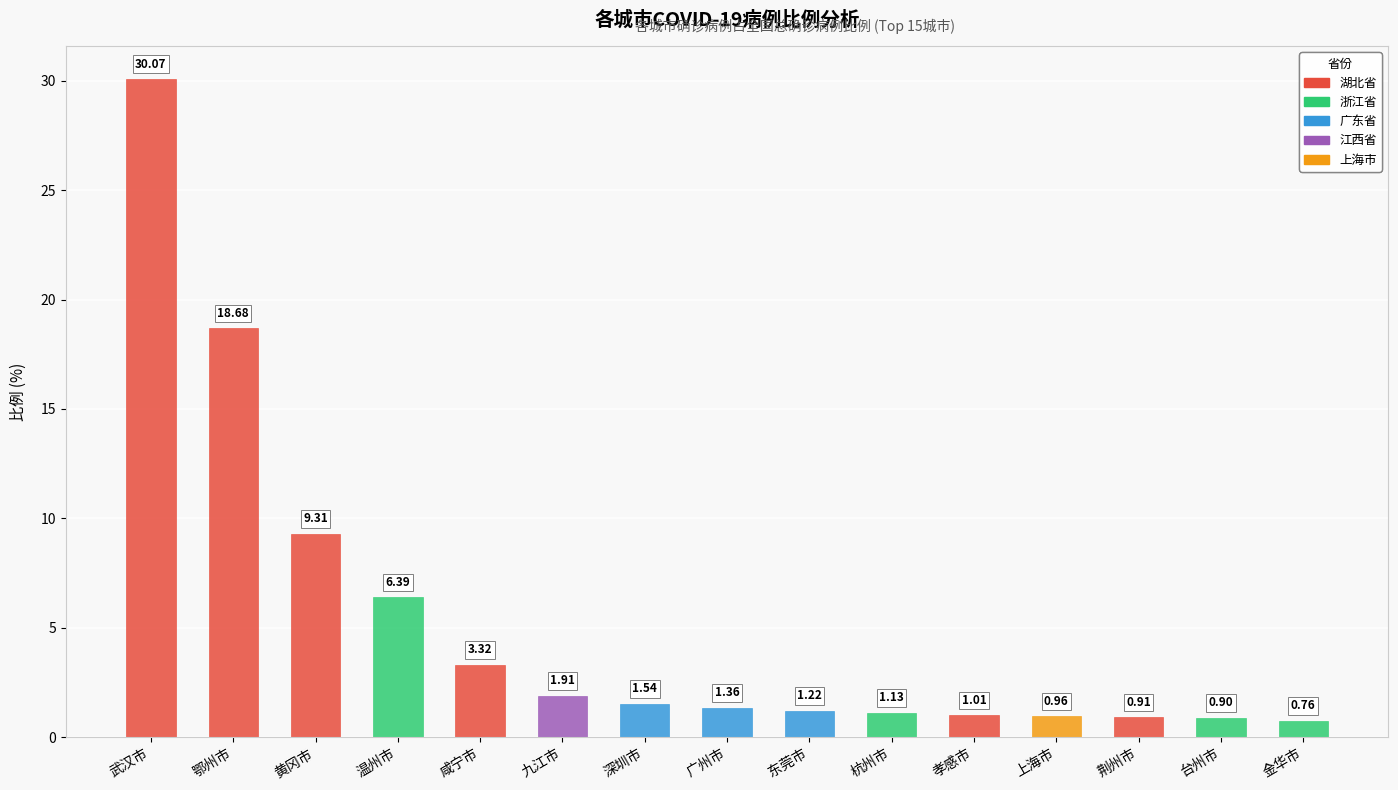

How many values exceed 1?

11